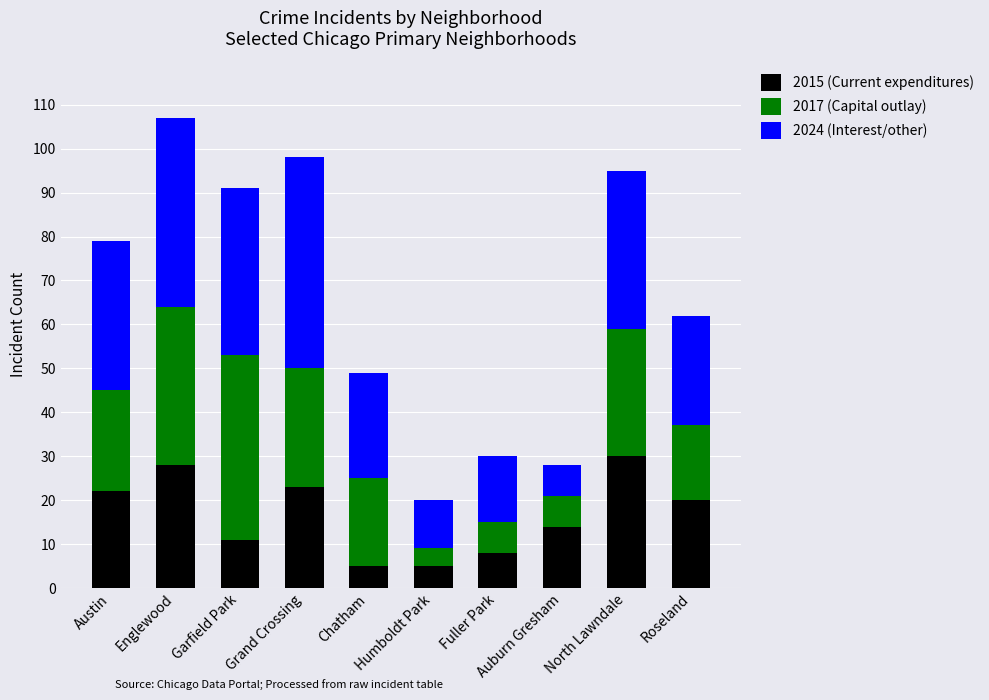

What is the total value across all series at Roseland?

62